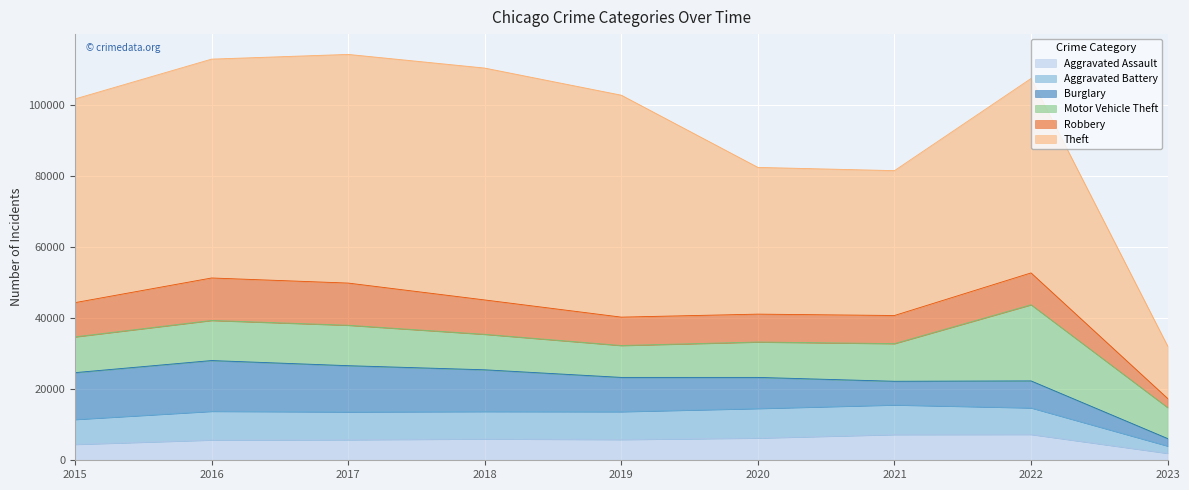

How many interior local peaks does the Robbery series have?

2